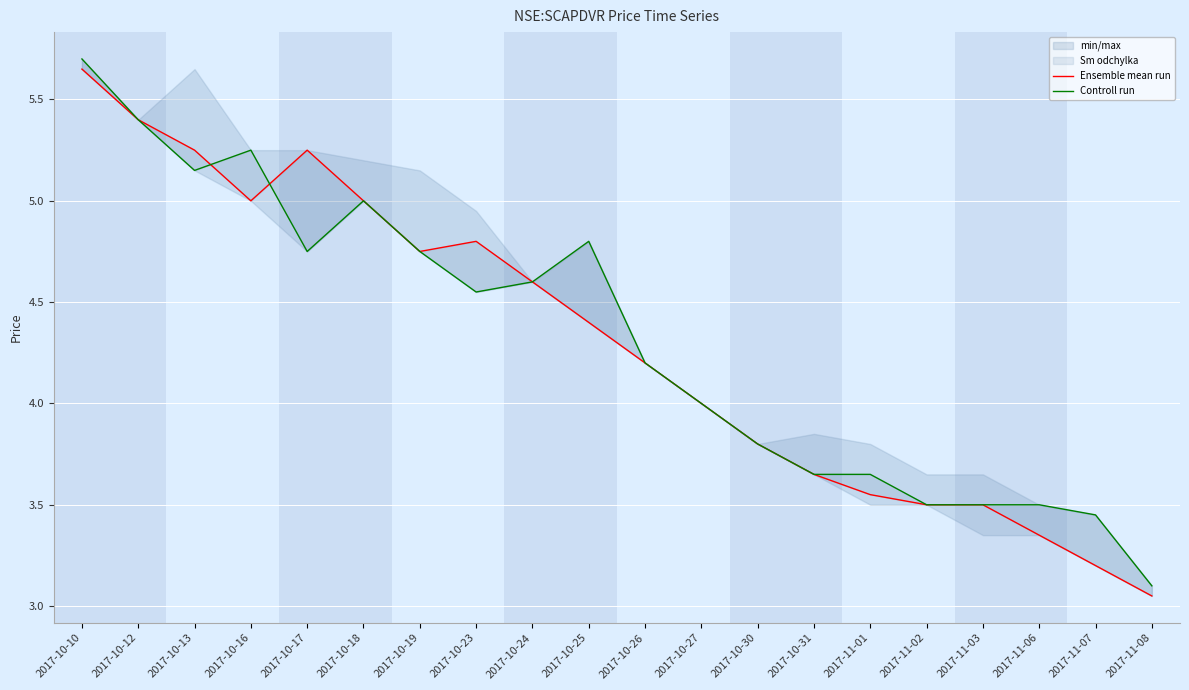

How many values in the Controll run series are below 4?

8